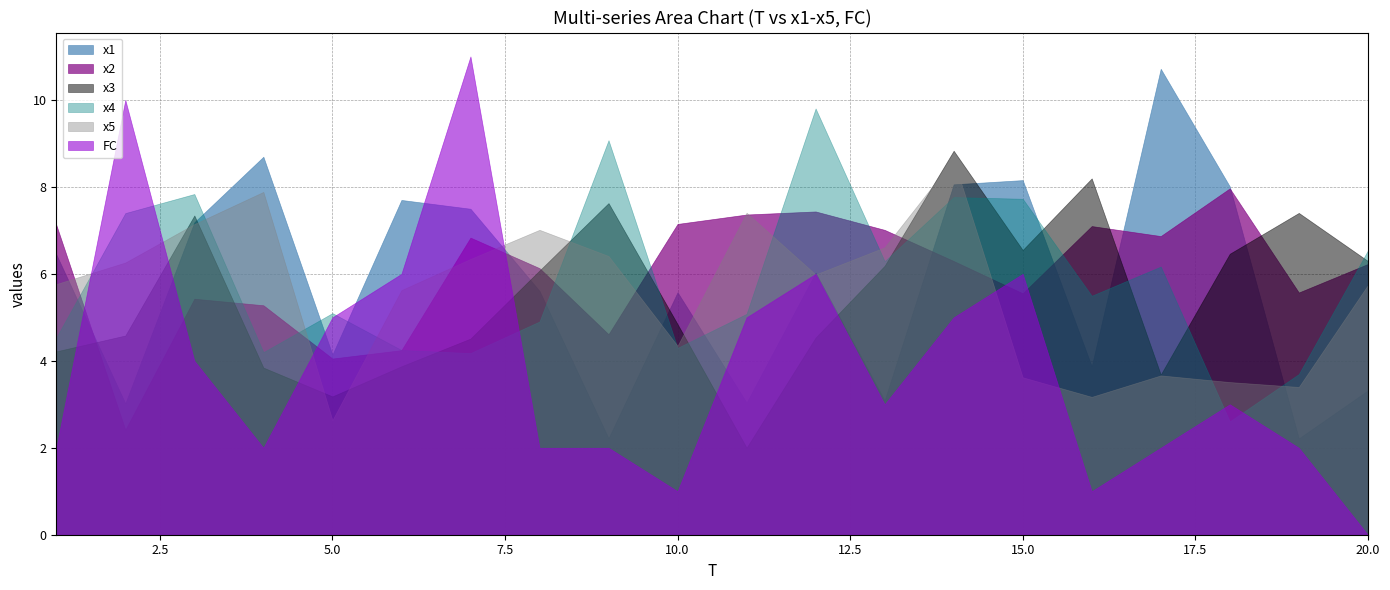

Where is x4 nearest to the value 6?

17